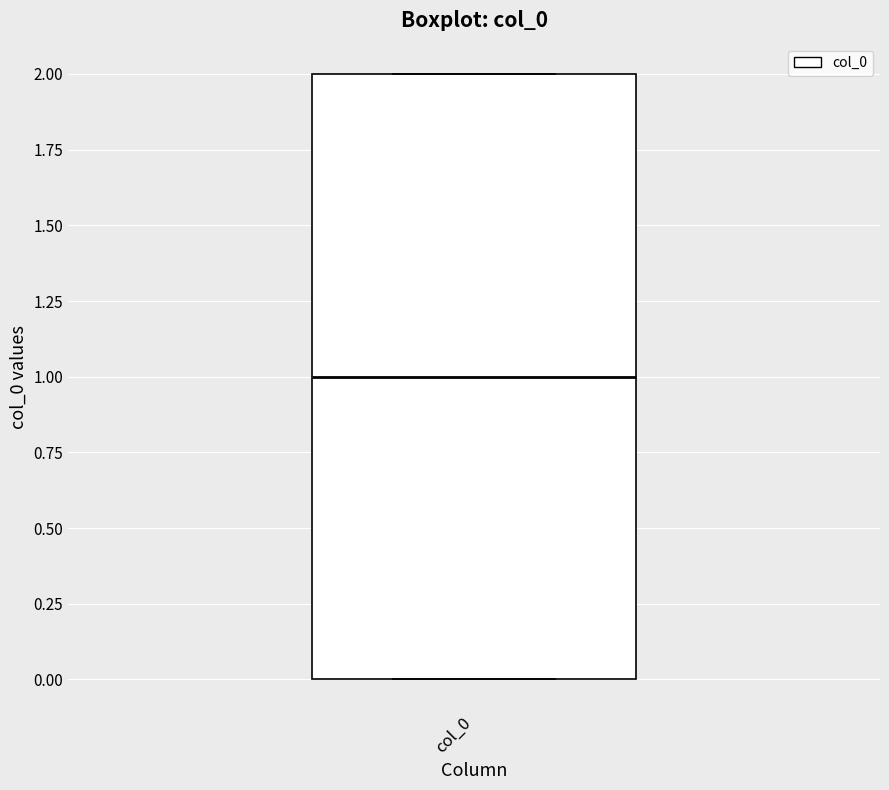

Transcribe this box plot: give where the median line is, the range the box spans, and where the two whiskers end, as read against the y-axis. The values are not printed on the chart, so give them approximately, as read against the axis.

median 1, box 0 to 2, whiskers 0 to 2